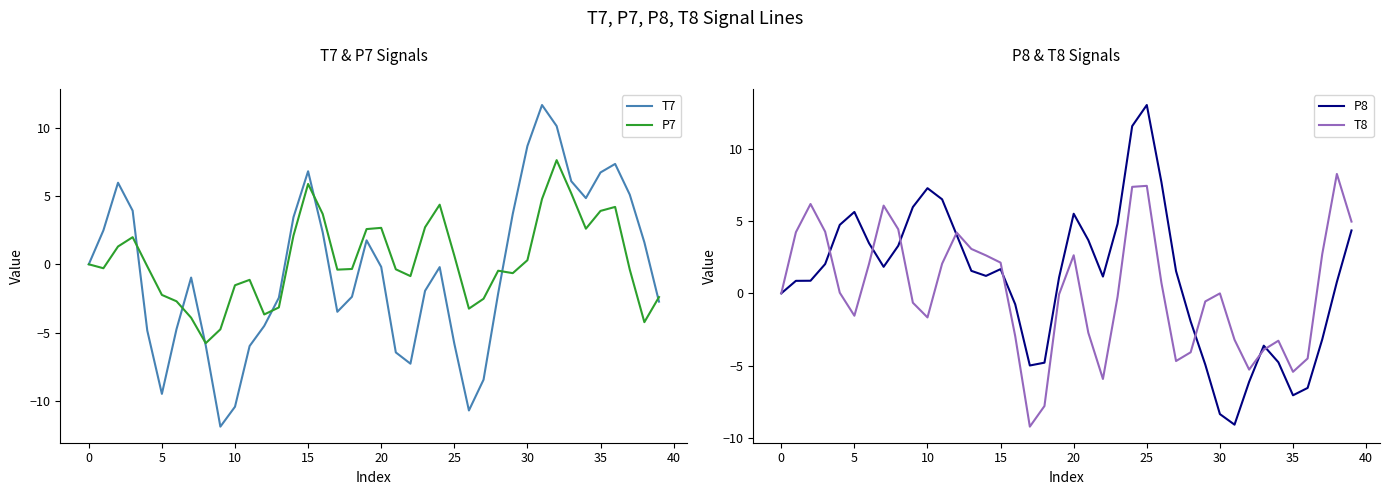

Count the number of categories in the chart.

40